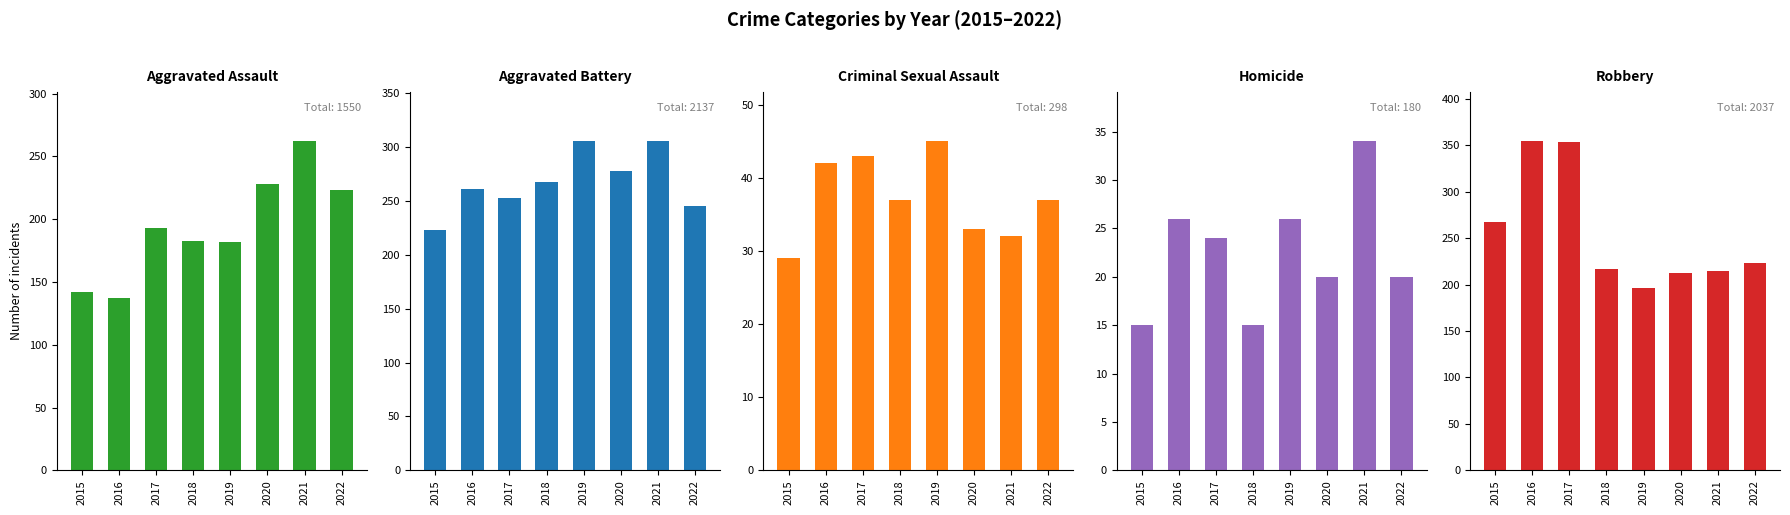

Which series has the widest spread of values?

Robbery